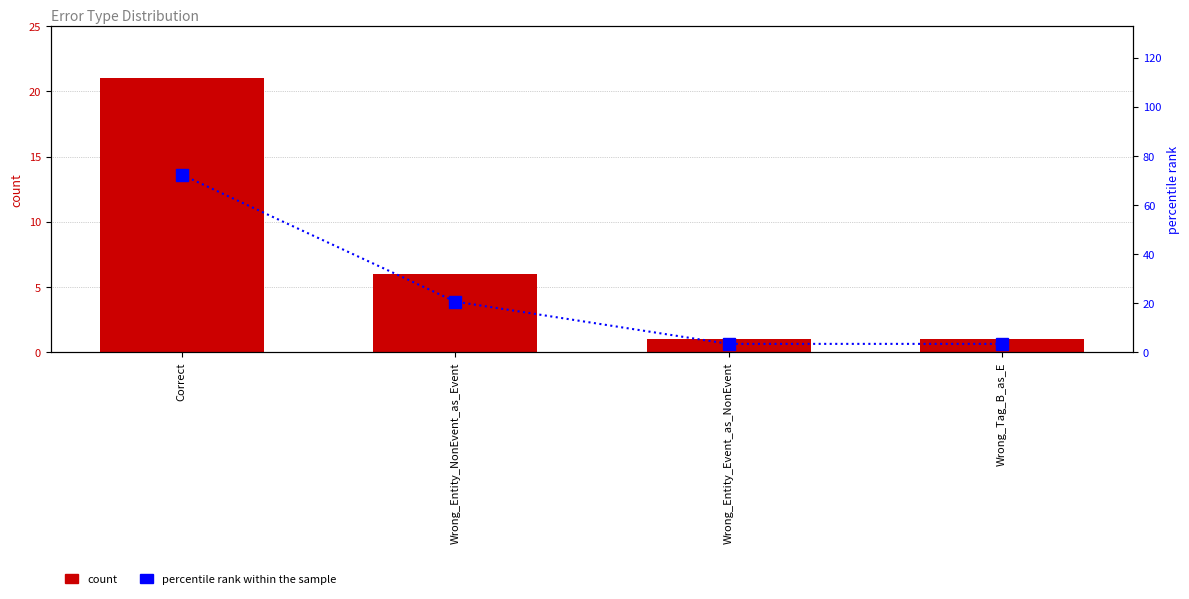

Reading left to right, extract all data points from this chart.

count: Correct=21.0	Wrong_Entity_NonEvent_as_Event=6.0	Wrong_Entity_Event_as_NonEvent=1.0	Wrong_Tag_B_as_E=1.0
percentile rank within the sample: Correct=72.4	Wrong_Entity_NonEvent_as_Event=20.7	Wrong_Entity_Event_as_NonEvent=3.4	Wrong_Tag_B_as_E=3.4